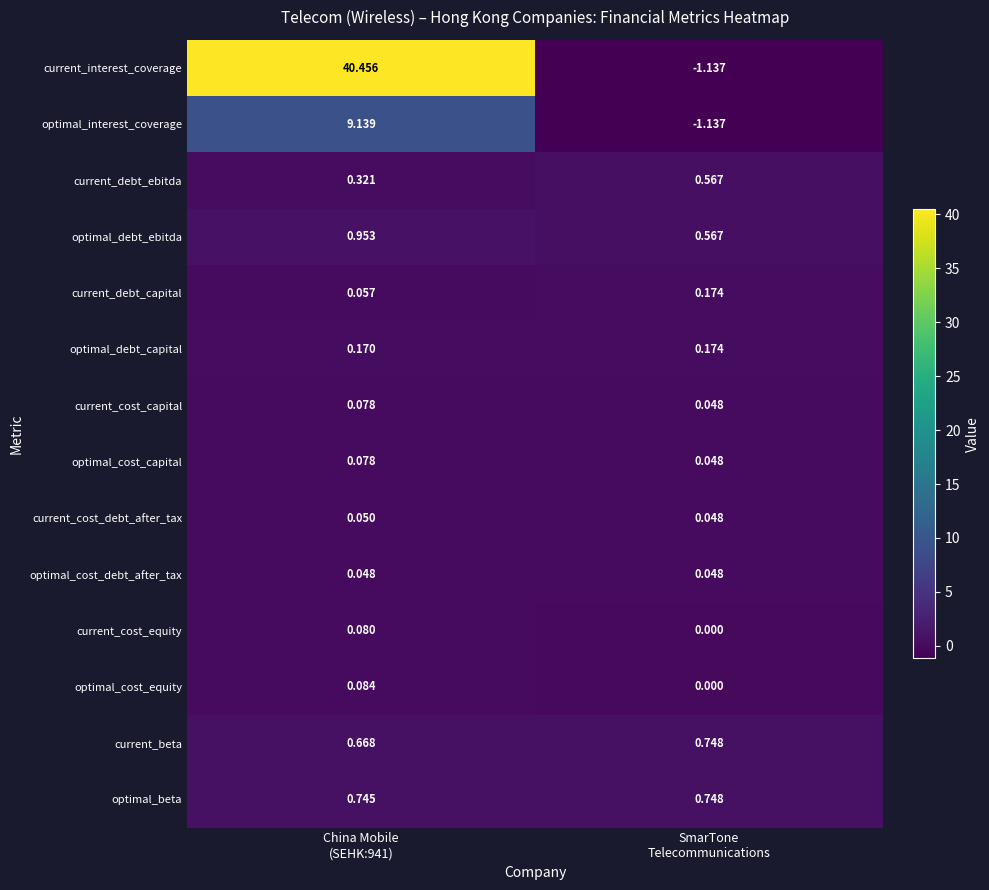

Which series has the largest total across all categories?

current_interest_coverage